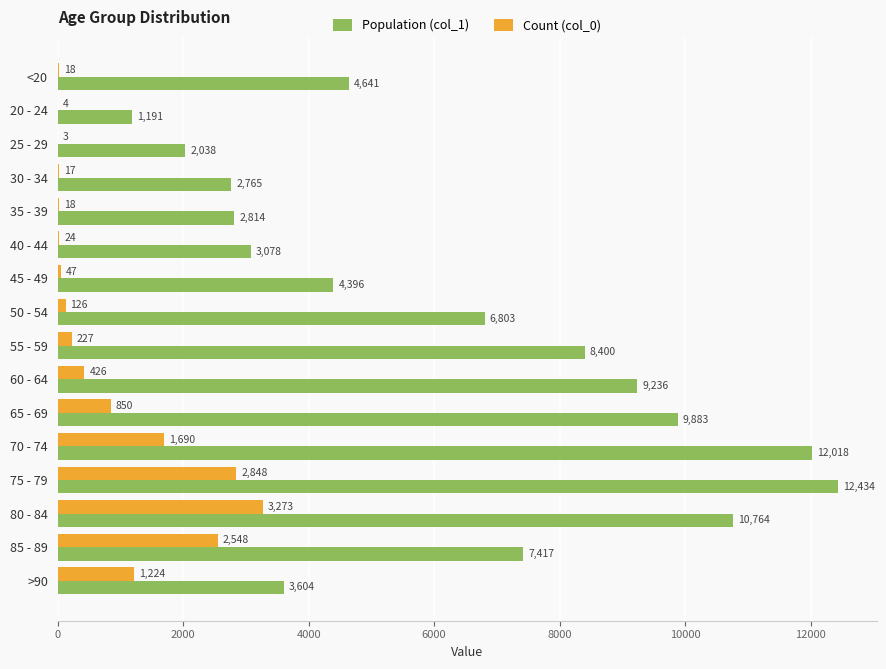

Between 30 - 34 and 70 - 74, which series saw the biggest shift?

Population (col_1)